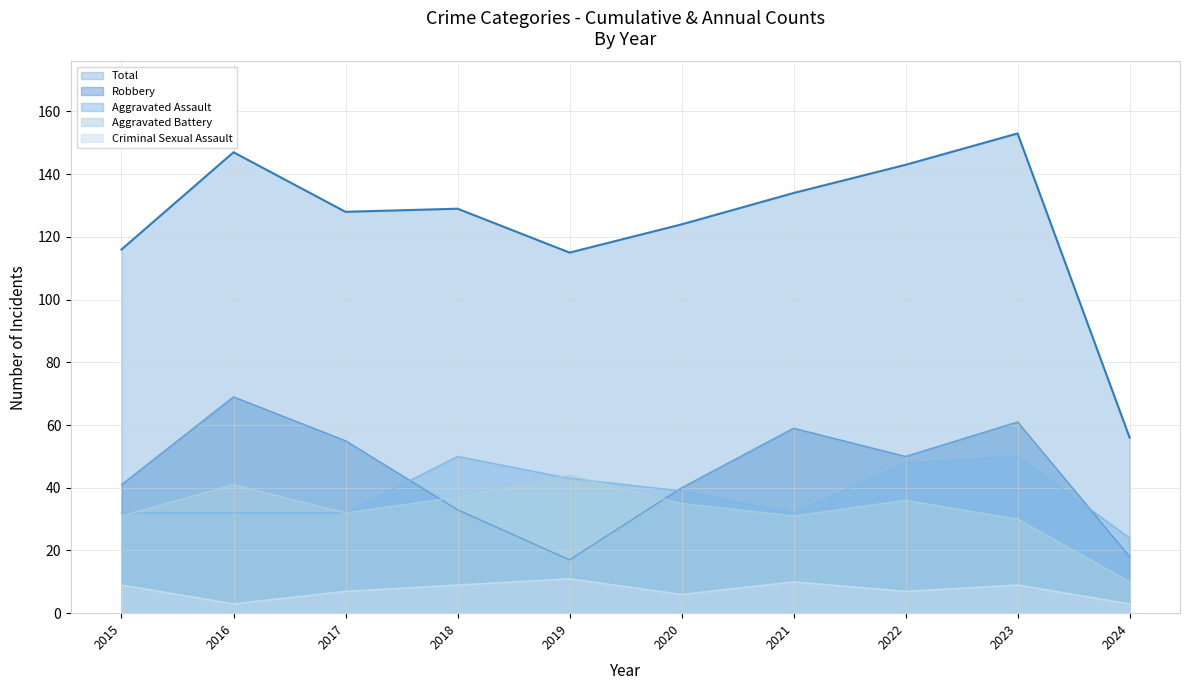

Which series has the largest total across all categories?

Total